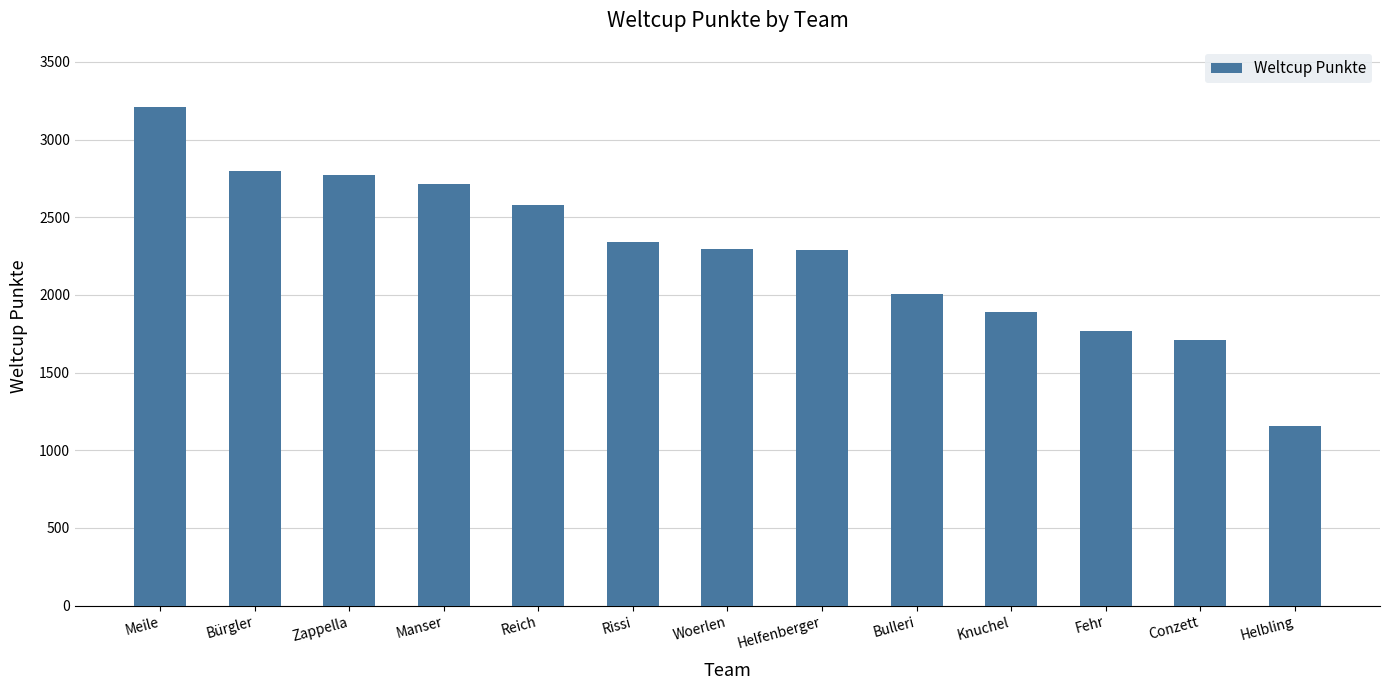

What is the label of the 5th bar from the left?

Reich